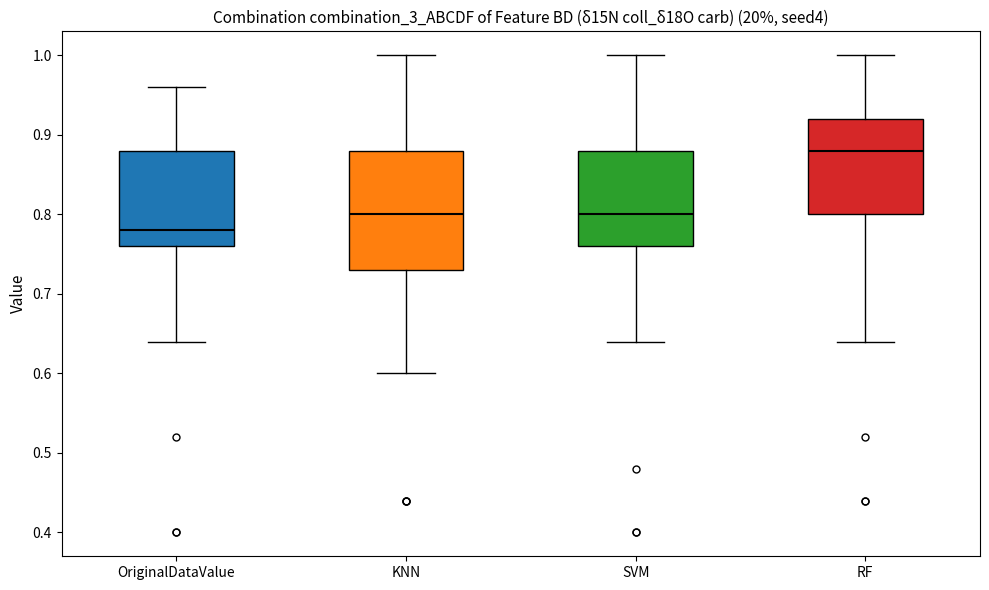

Which box's median line is the lowest?

OriginalDataValue